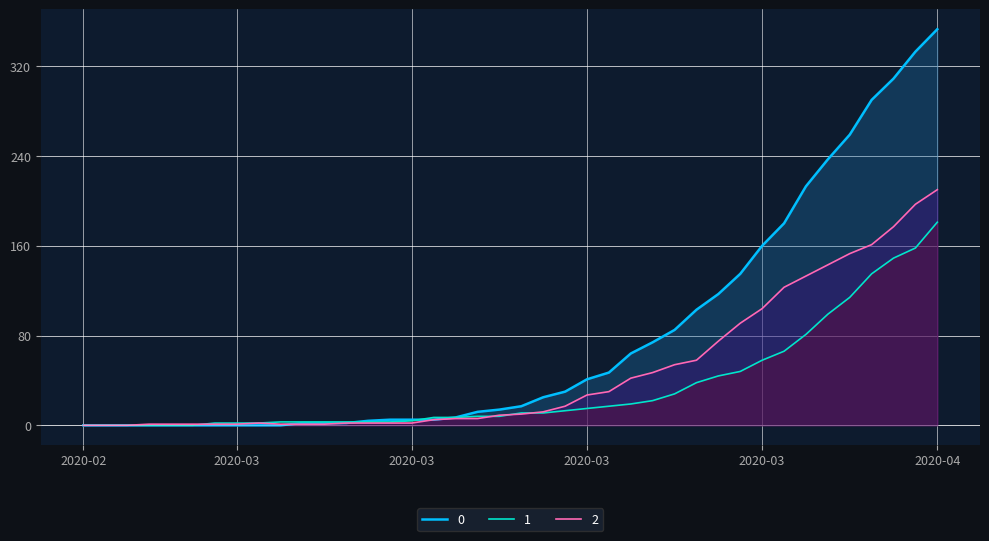

The value of 0 at 2020-03-17 is 14. True or false?

True